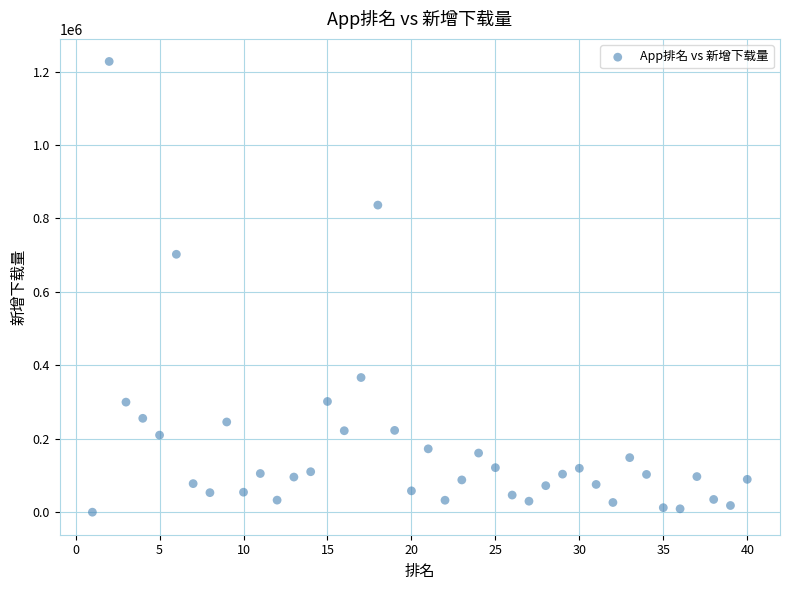

What Y value in the scatter plot is closest to 613797?

702398